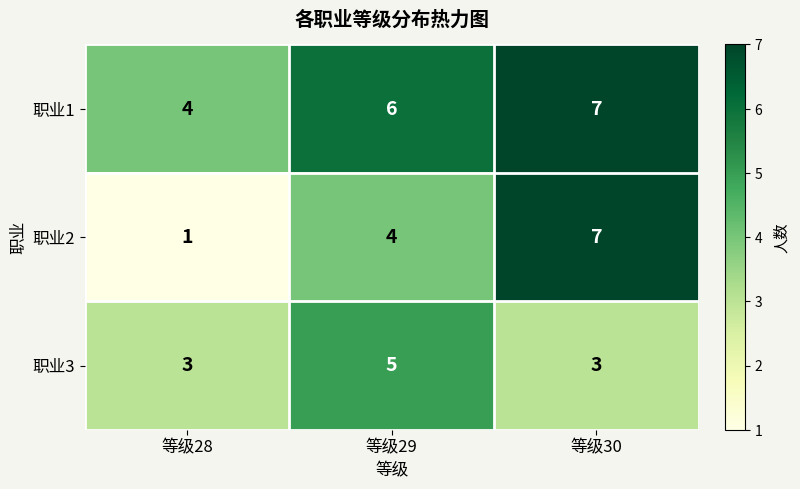

What is the sum of the 职业2 values at 等级28 and 等级29?

5